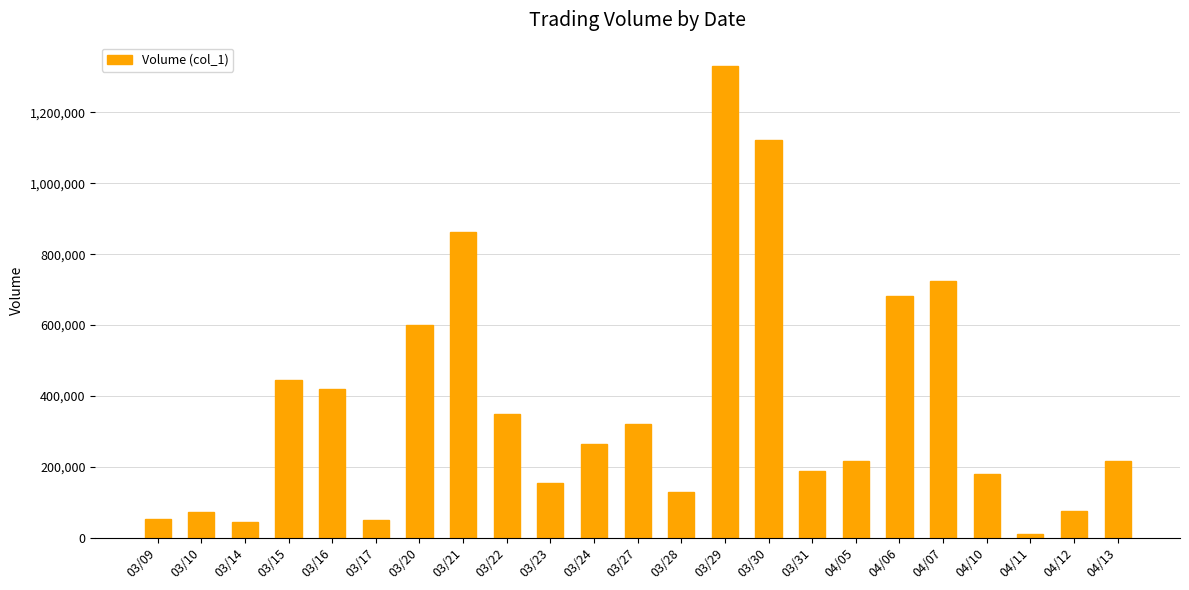

What is the label of the 6th bar from the left?

03/17